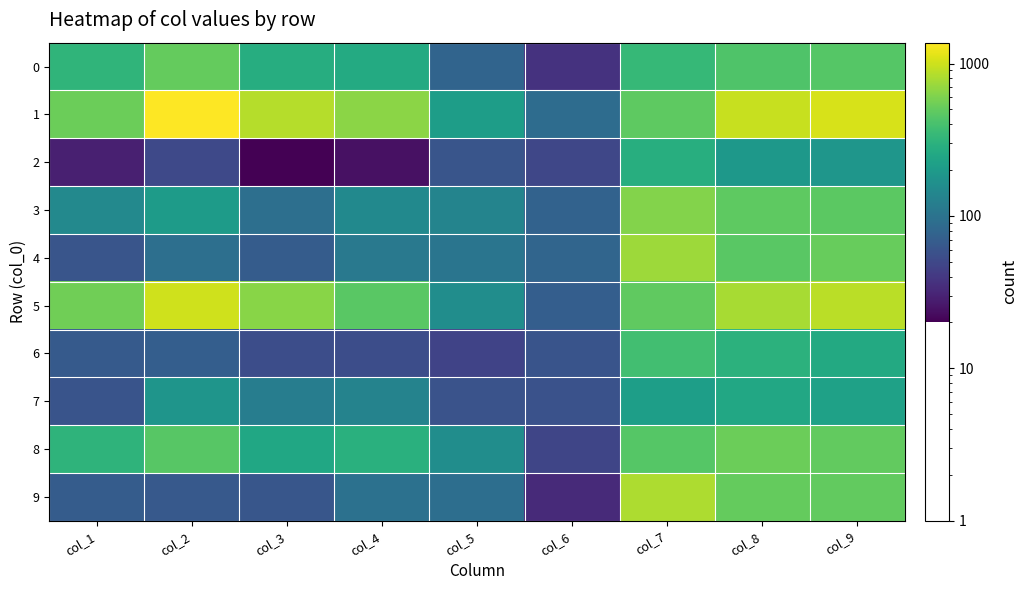

Rank the series at col_2 from lowest to highest value.

2, 9, 6, 4, 7, 3, 8, 0, 5, 1